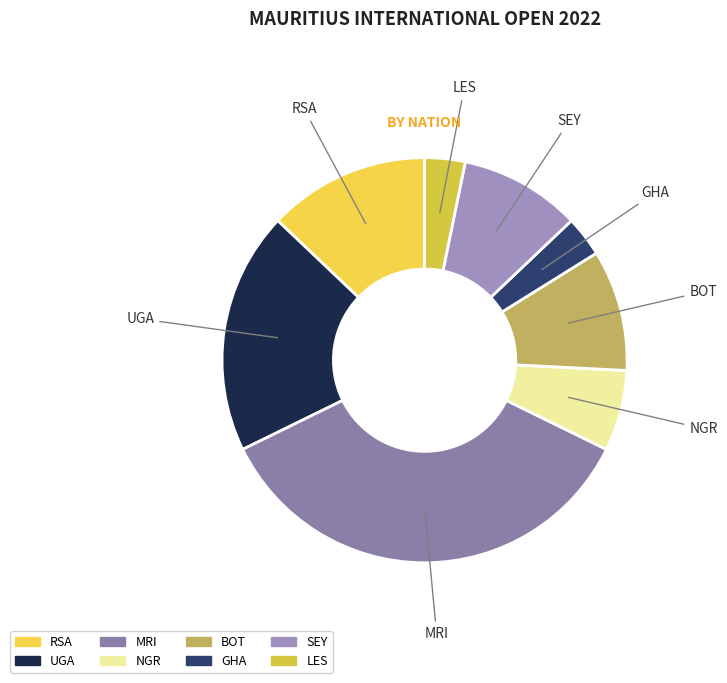

Which slice is the largest?

MRI